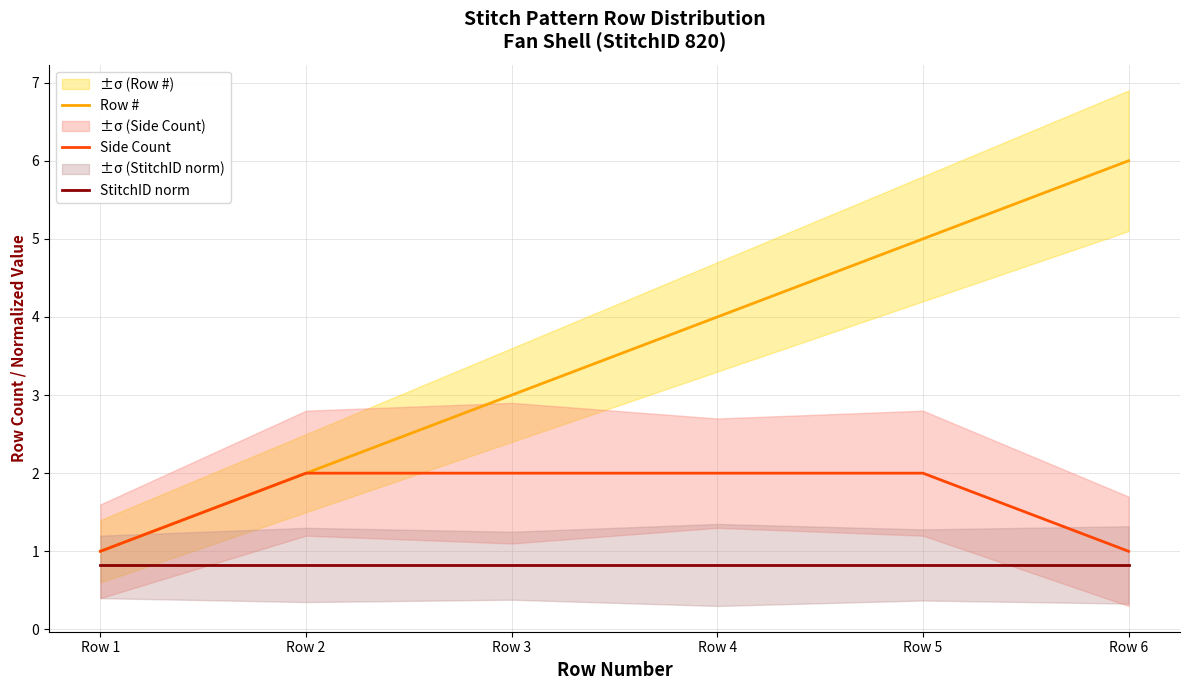

Rank the series at Row 3 from lowest to highest value.

StitchID norm, Side Count, Row #